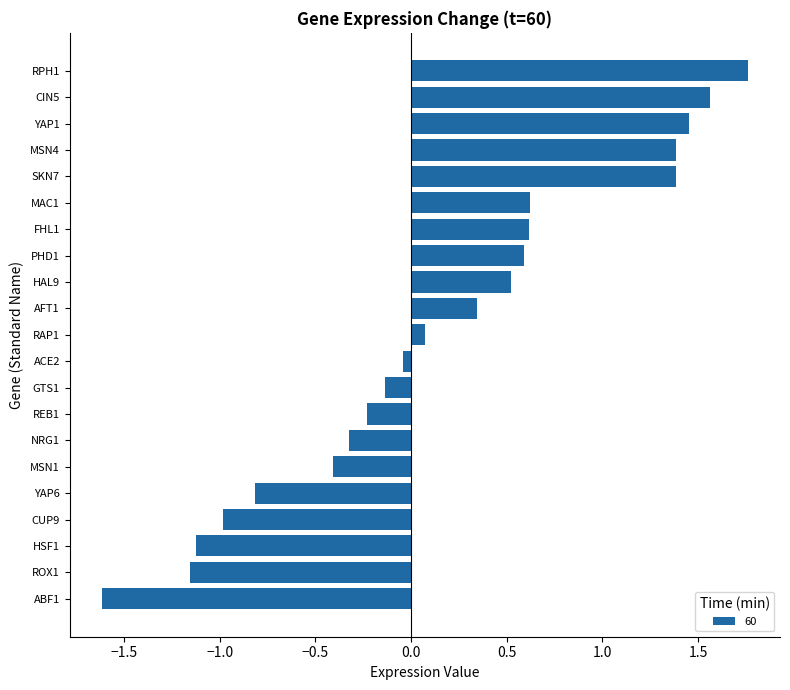

What is the sum of all values?

3.5